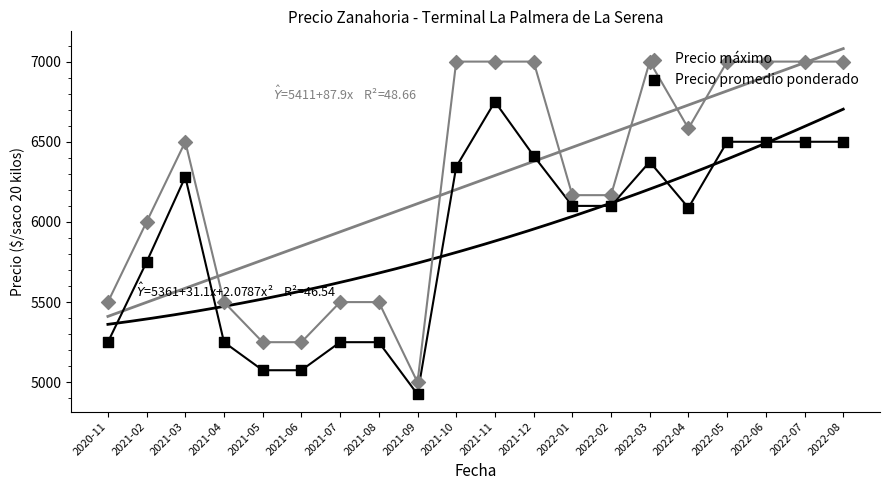

Which series contains the highest Y value?

Precio máximo